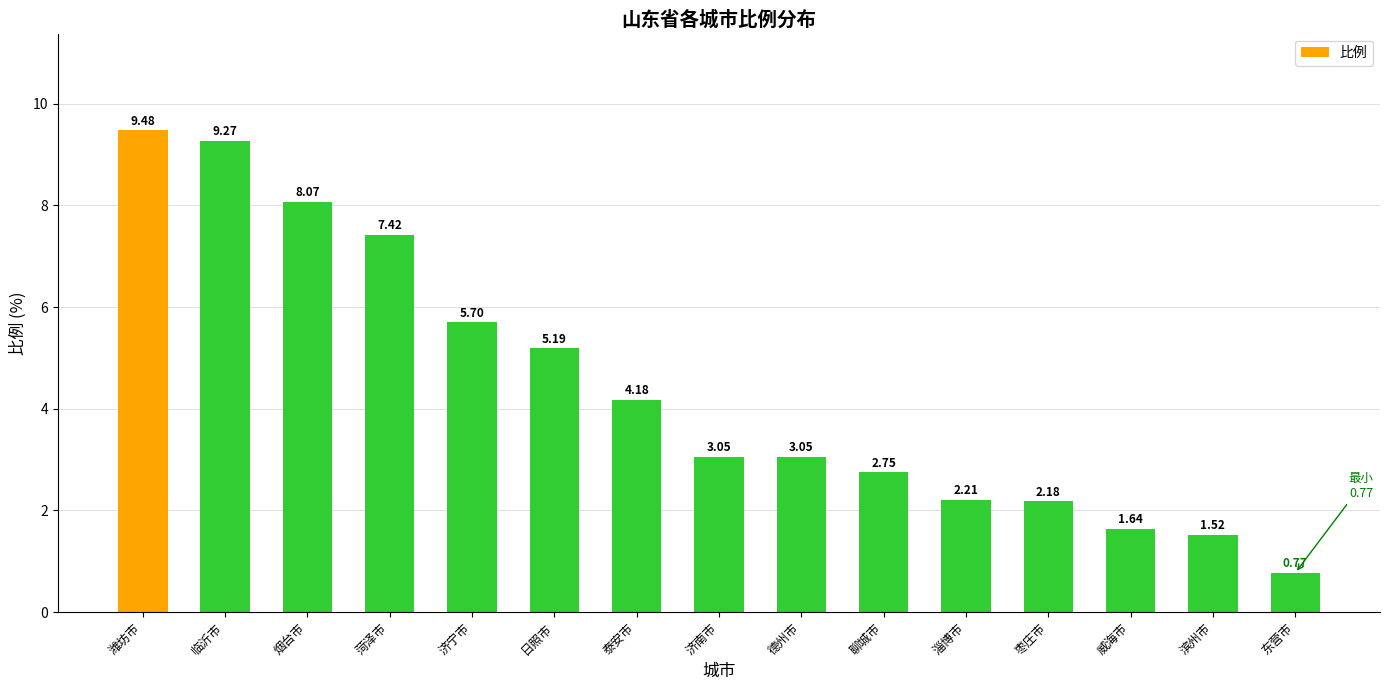

The chart shows a value of 10.6 at 烟台市. True or false?

False